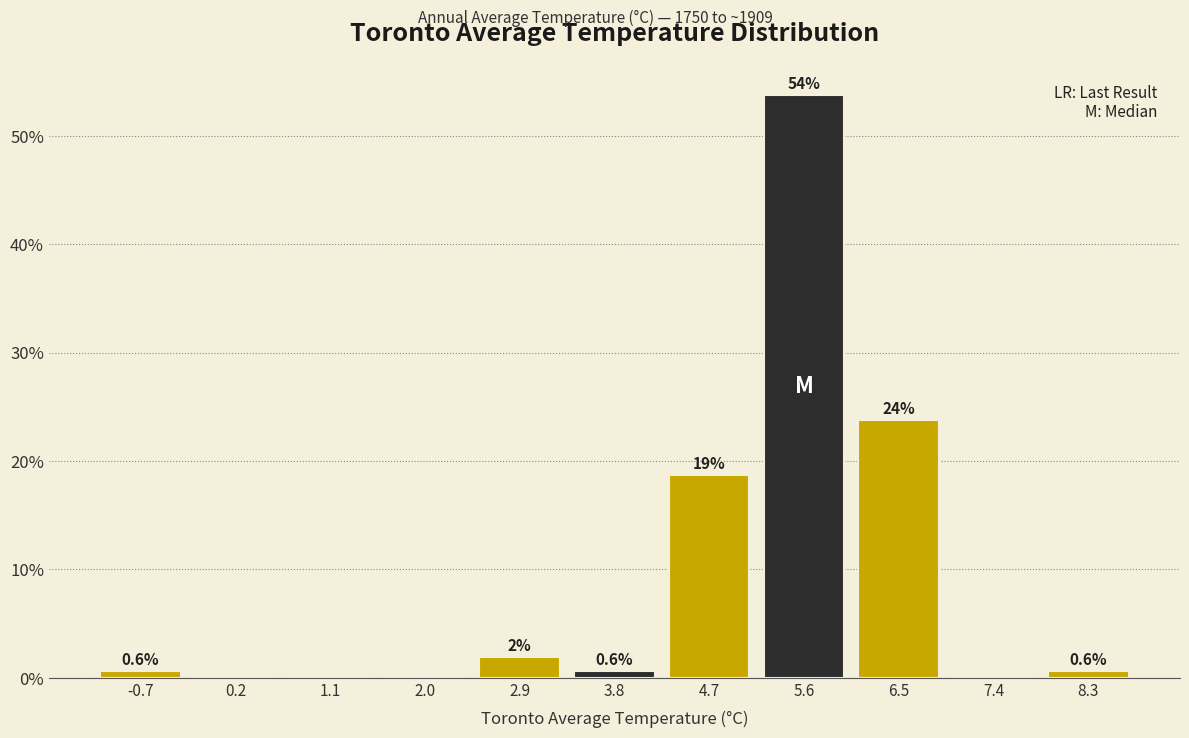

Over which range of the x-axis is the bar tallest?

5.1 to 6.0